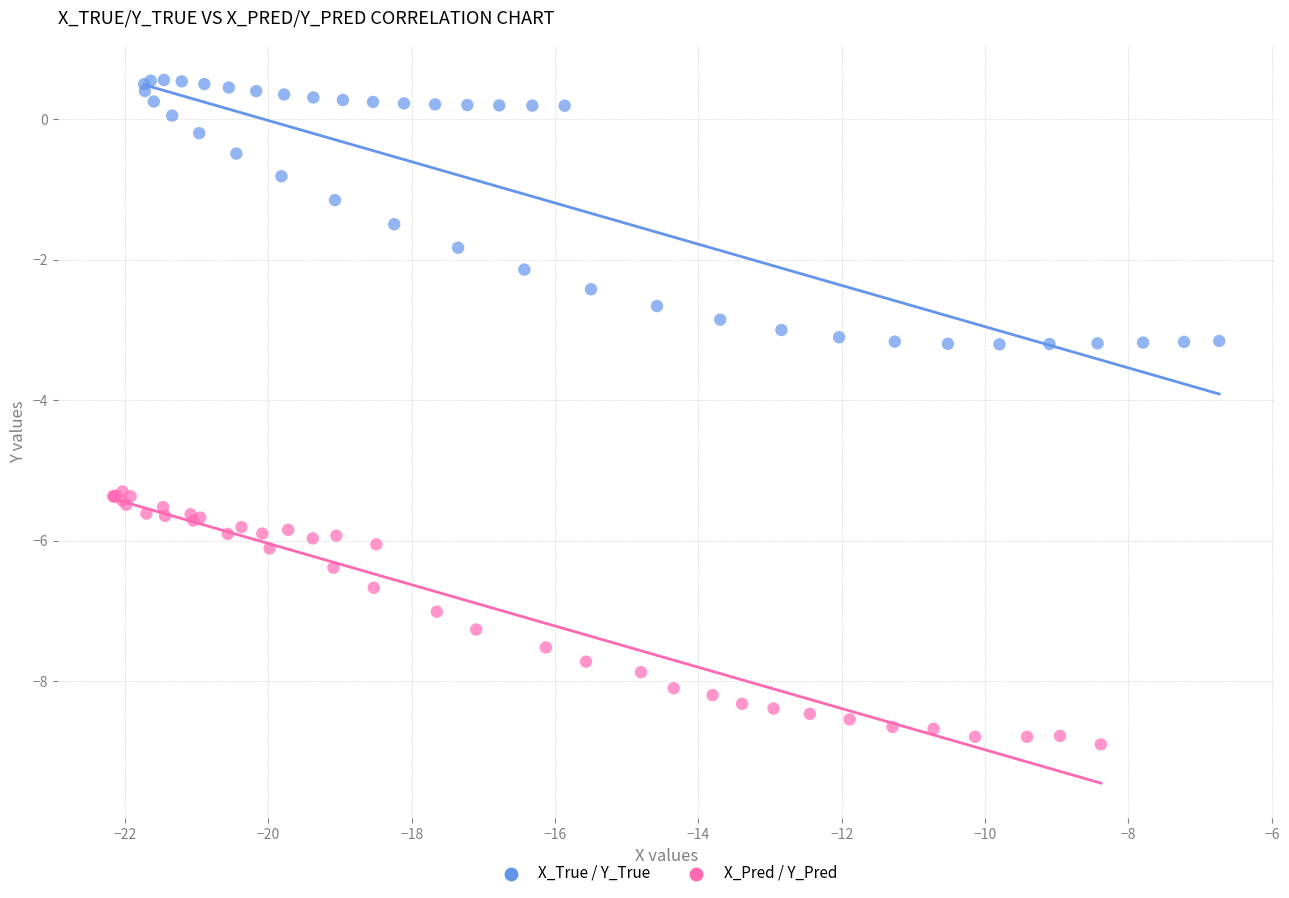

Which series reaches the minimum Y coordinate?

X_Pred / Y_Pred